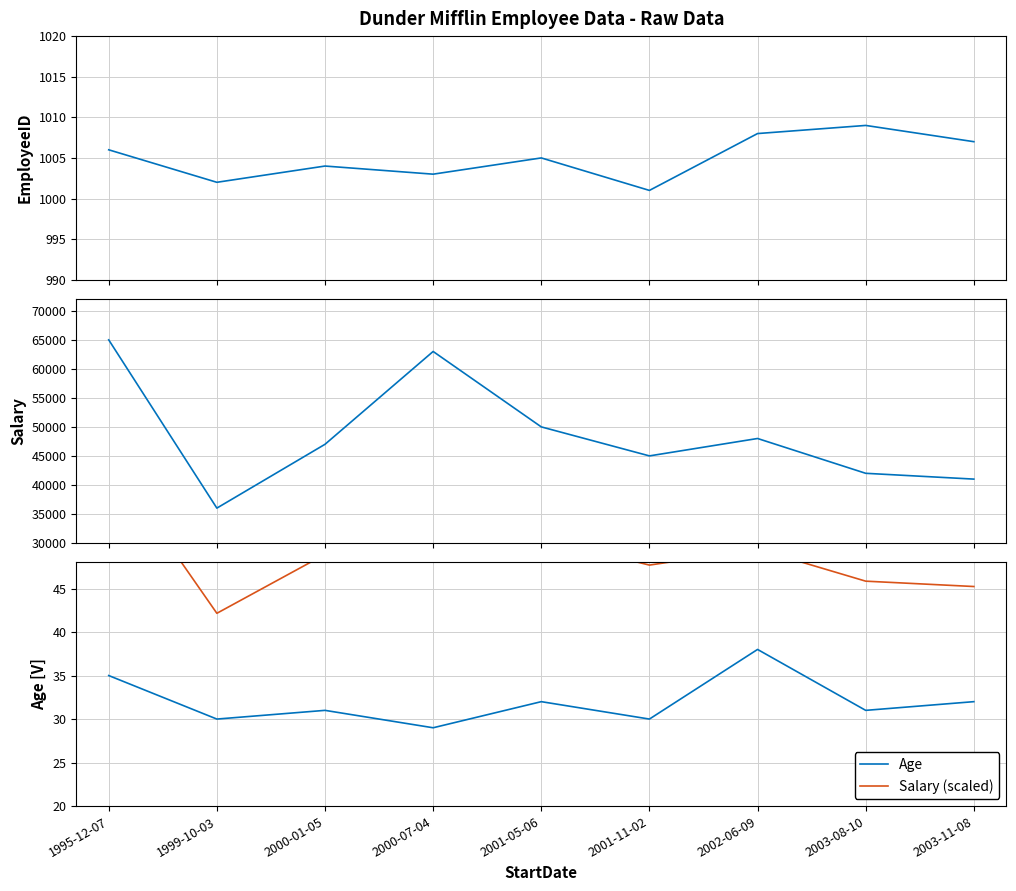

True or false: Age and Salary intersect in this chart.

False